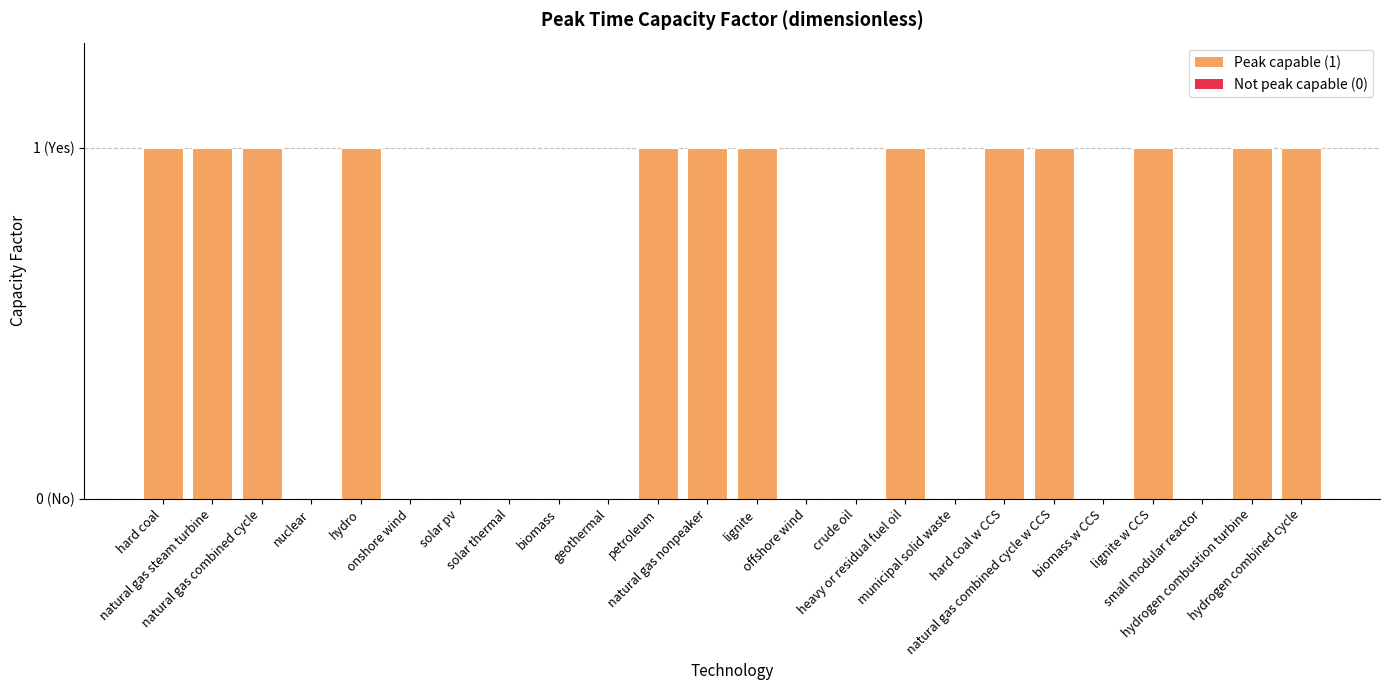

Approximately how many times larger is the value at petroleum compared to hydrogen combustion turbine?

1.0